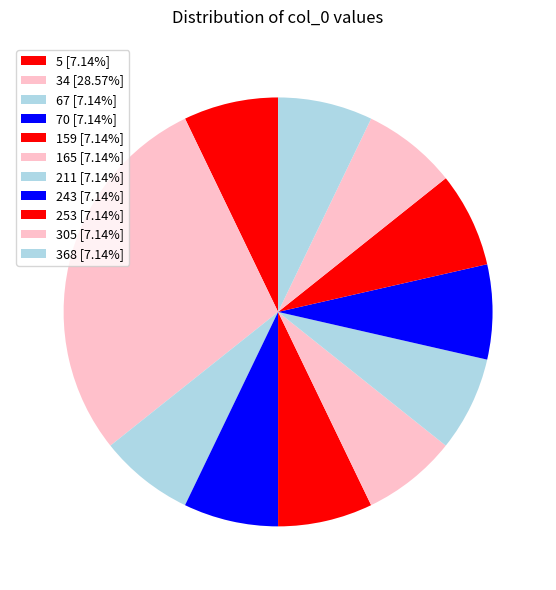

Which slice is the smallest?

5